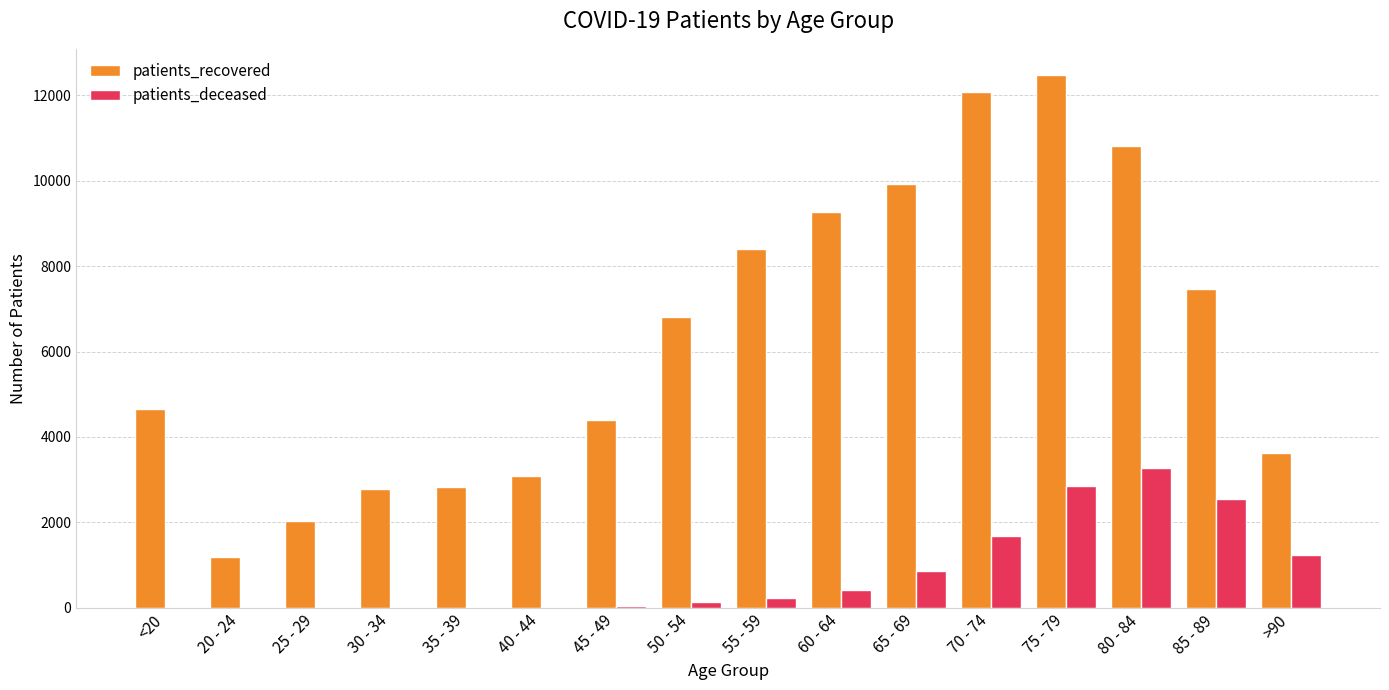

What is the sum of the patients_recovered values at 60 - 64 and >90?

12899